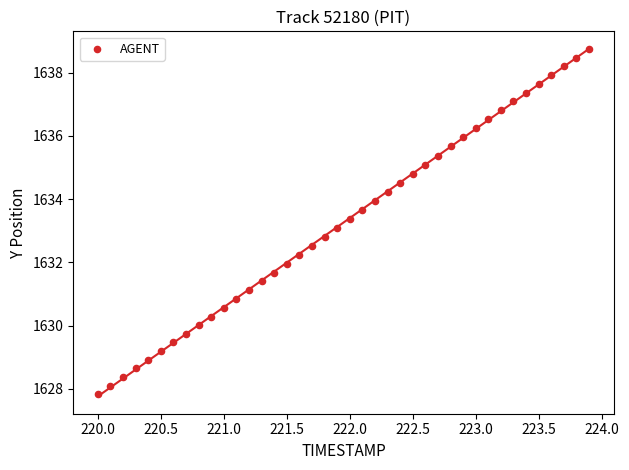

What is the range of X values (max minus min)?

3.9